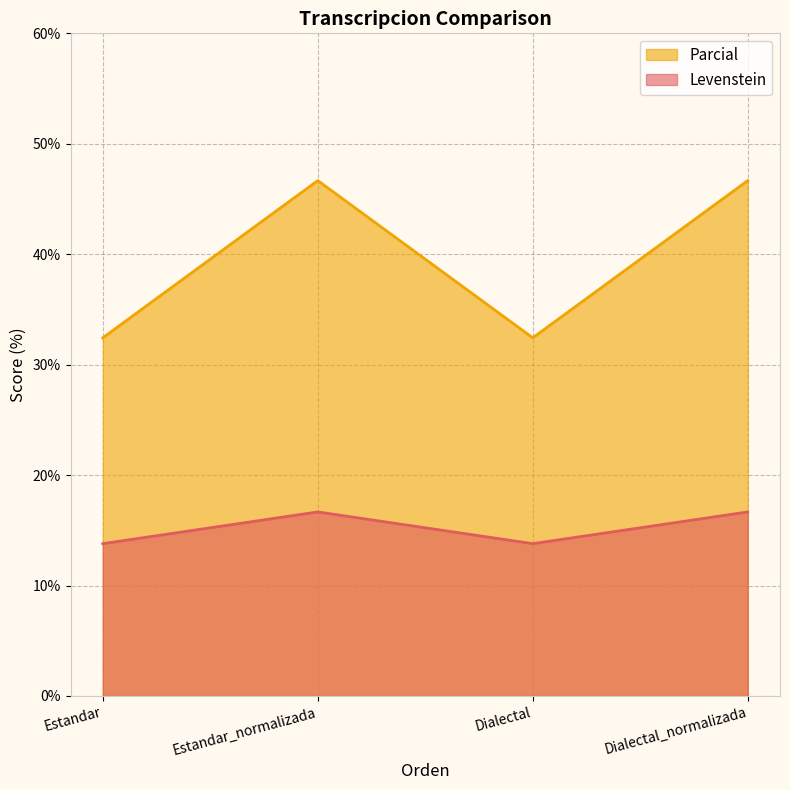

What position from the left is Dialectal_normalizada?

4